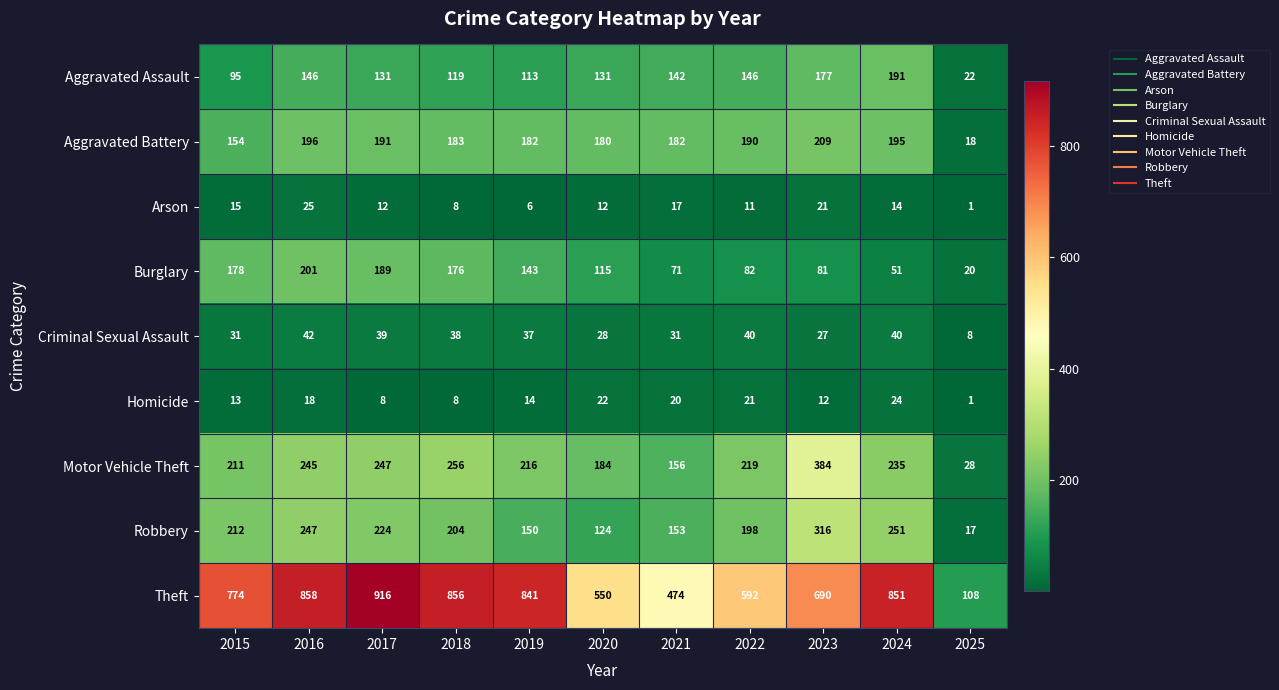

At how many categories does at least one series exceed 79?

11